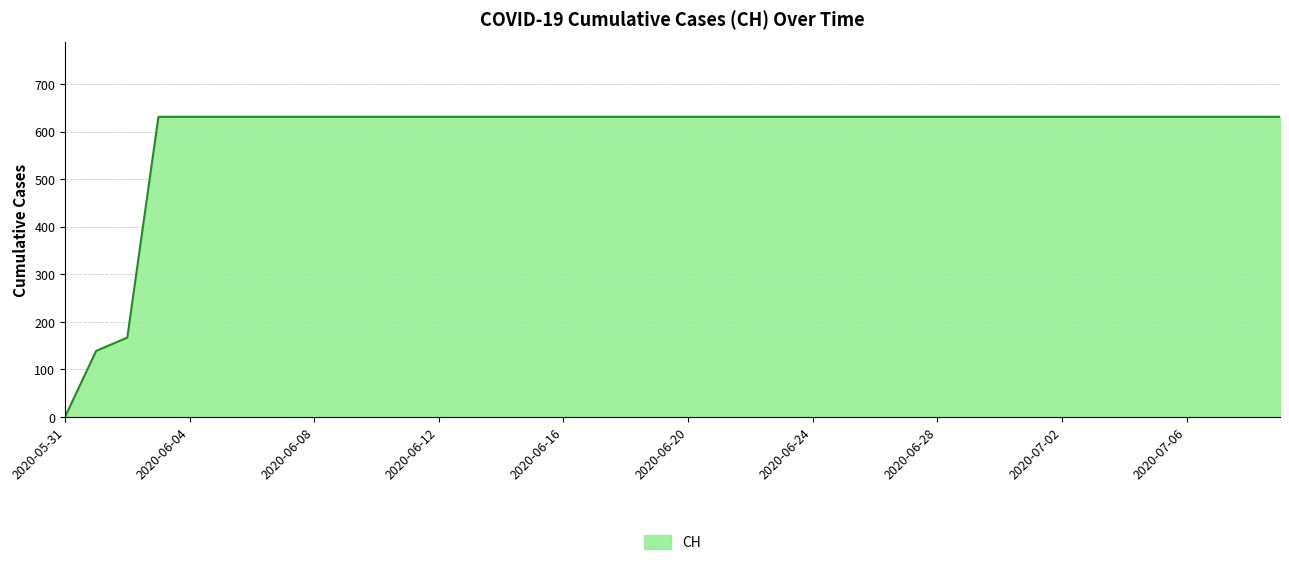

What is the maximum value shown in the chart?

631